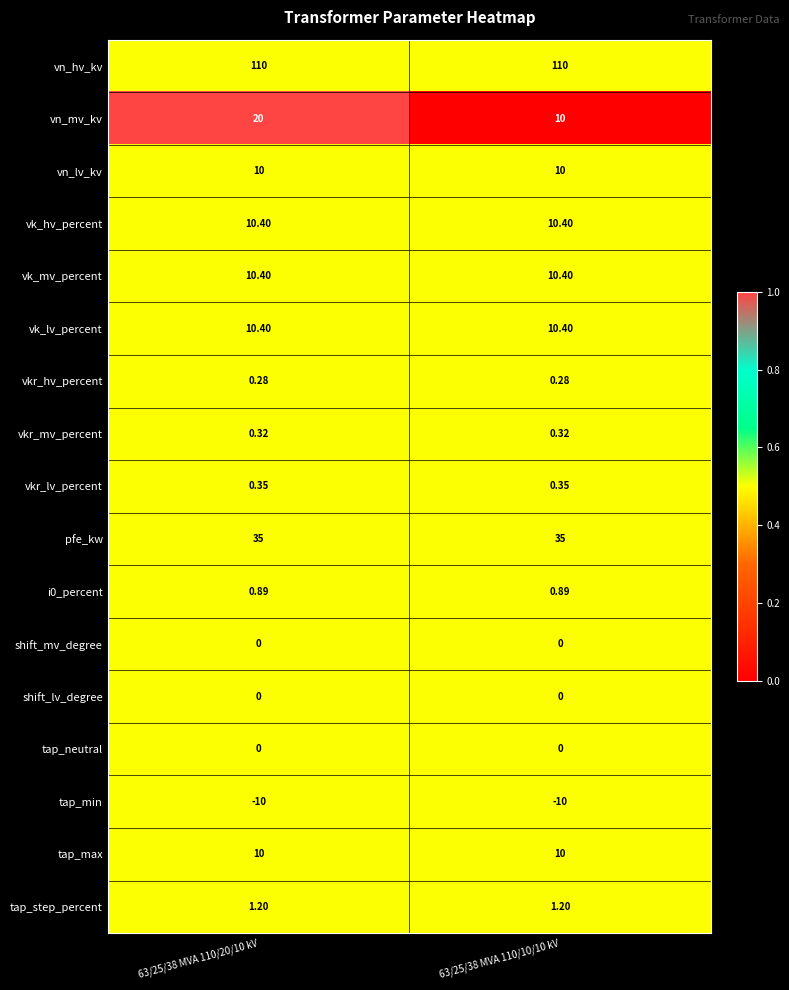

Between 63/25/38 MVA 110/20/10 kV and 63/25/38 MVA 110/10/10 kV, which series saw the biggest shift?

vn_mv_kv